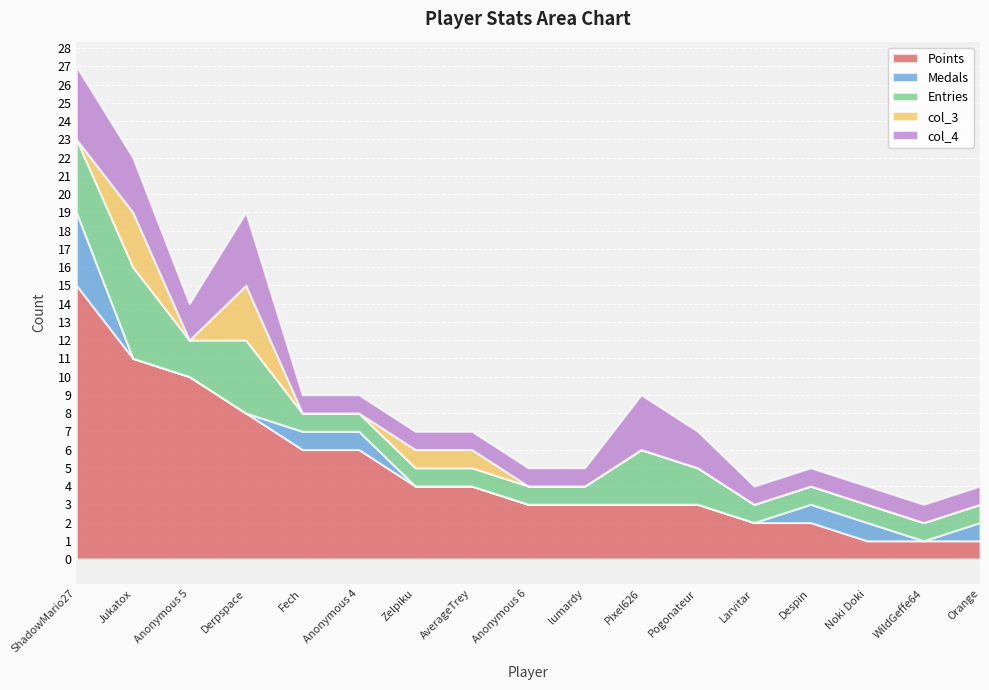

Reading right to left, transcribe all the data shown in this chart.

Points: Orange=1	WildGeffe64=1	Noki Doki=1	Despin=2	Larvitar=2	Pogonateur=3	Pixel626=3	lumardy=3	Anonymous 6=3	AverageTrey=4	Zelpiku=4	Anonymous 4=6	Fech=6	Derpspace=8	Anonymous 5=10	Jukatox=11	ShadowMario27=15
Medals: Orange=1	WildGeffe64=0	Noki Doki=1	Despin=1	Larvitar=0	Pogonateur=0	Pixel626=0	lumardy=0	Anonymous 6=0	AverageTrey=0	Zelpiku=0	Anonymous 4=1	Fech=1	Derpspace=0	Anonymous 5=0	Jukatox=0	ShadowMario27=4
Entries: Orange=1	WildGeffe64=1	Noki Doki=1	Despin=1	Larvitar=1	Pogonateur=2	Pixel626=3	lumardy=1	Anonymous 6=1	AverageTrey=1	Zelpiku=1	Anonymous 4=1	Fech=1	Derpspace=4	Anonymous 5=2	Jukatox=5	ShadowMario27=4
col_3: Orange=0	WildGeffe64=0	Noki Doki=0	Despin=0	Larvitar=0	Pogonateur=0	Pixel626=0	lumardy=0	Anonymous 6=0	AverageTrey=1	Zelpiku=1	Anonymous 4=0	Fech=0	Derpspace=3	Anonymous 5=0	Jukatox=3	ShadowMario27=0
col_4: Orange=1	WildGeffe64=1	Noki Doki=1	Despin=1	Larvitar=1	Pogonateur=2	Pixel626=3	lumardy=1	Anonymous 6=1	AverageTrey=1	Zelpiku=1	Anonymous 4=1	Fech=1	Derpspace=4	Anonymous 5=2	Jukatox=3	ShadowMario27=4